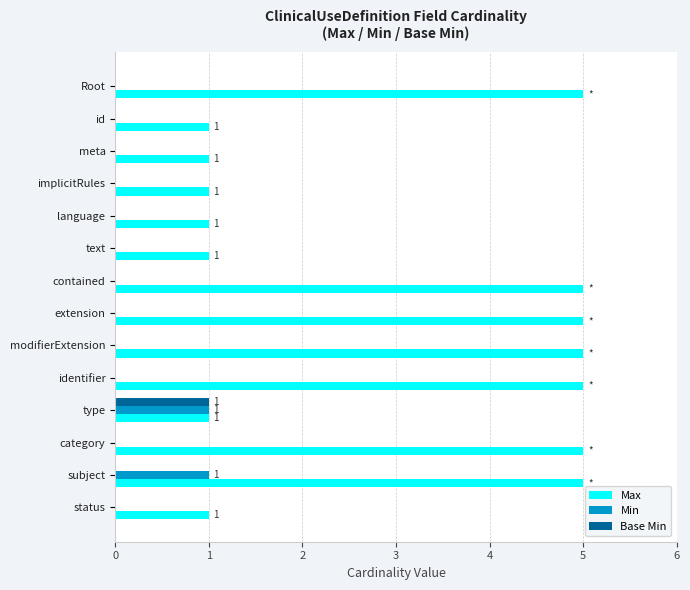

The value of Base Min at meta is 0. True or false?

True